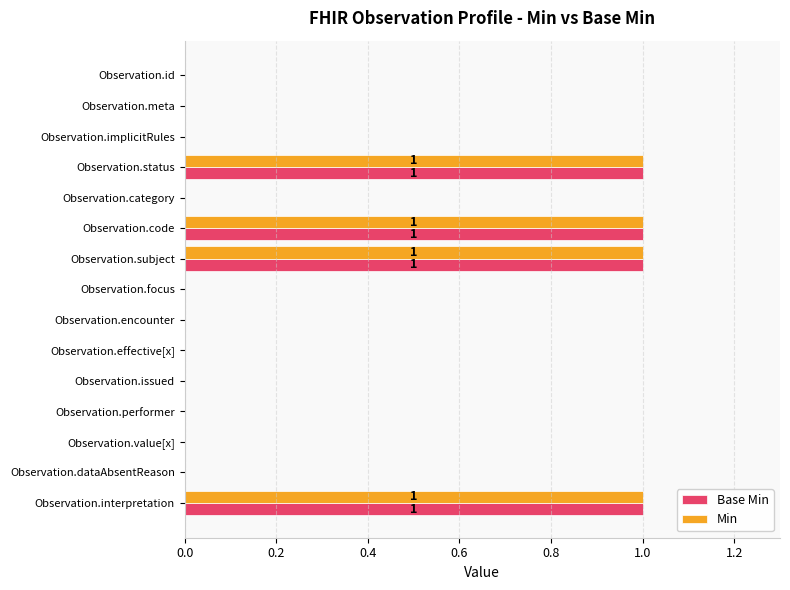

True or false: Min has a value of 0 at Observation.category.

True